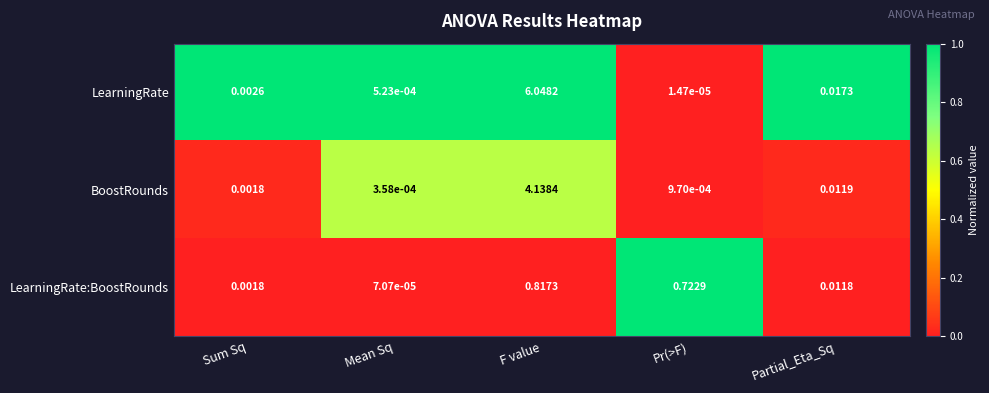

Is the value of LearningRate:BoostRounds at Sum Sq greater than the value of BoostRounds at Partial_Eta_Sq?

No